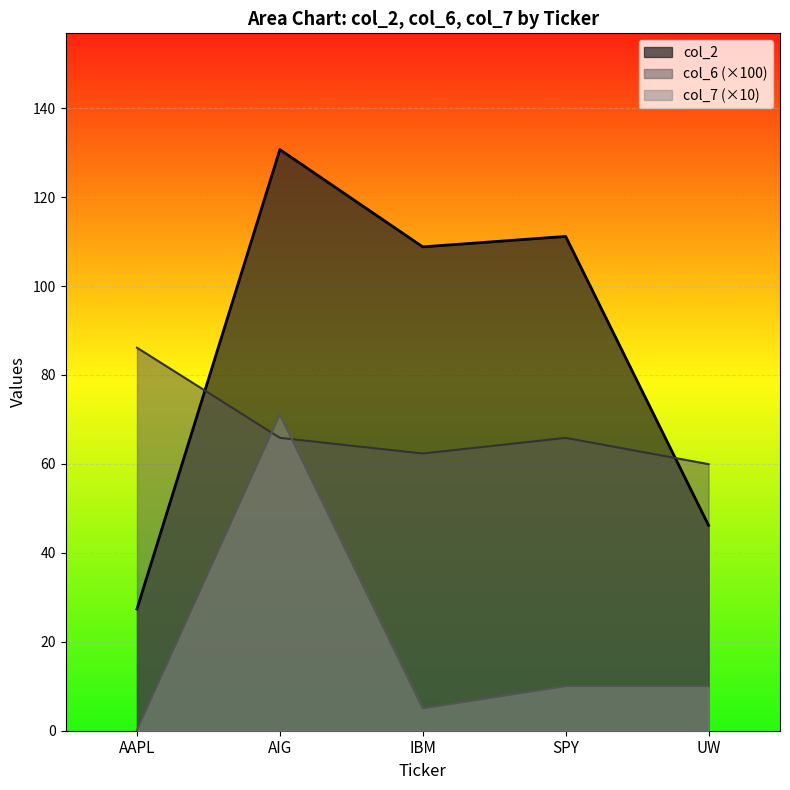

Reading right to left, extract all data points from this chart.

col_2: 46.2	111.2	108.8	130.7	27.4
col_6: 60.0	65.9	62.3	65.9	86.1
col_7: 10.0	10.0	5.0	71.1	0.1